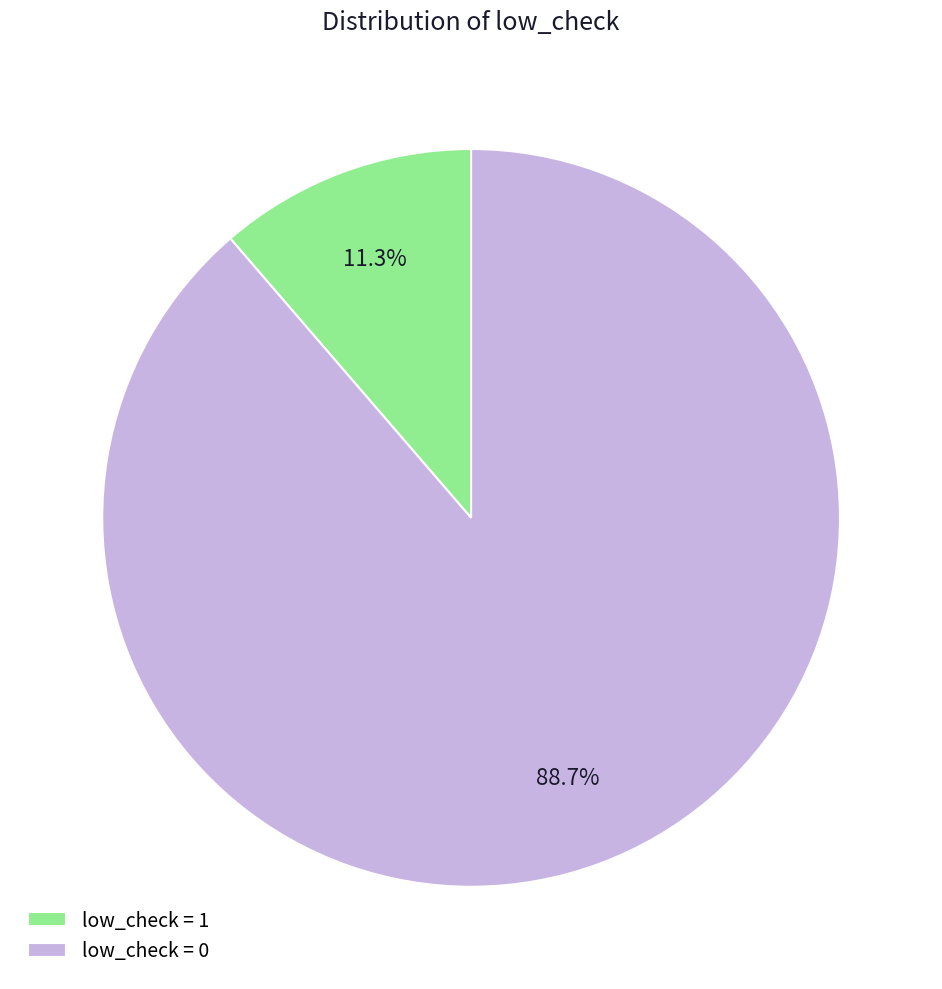

Count the number of slices in the pie.

2